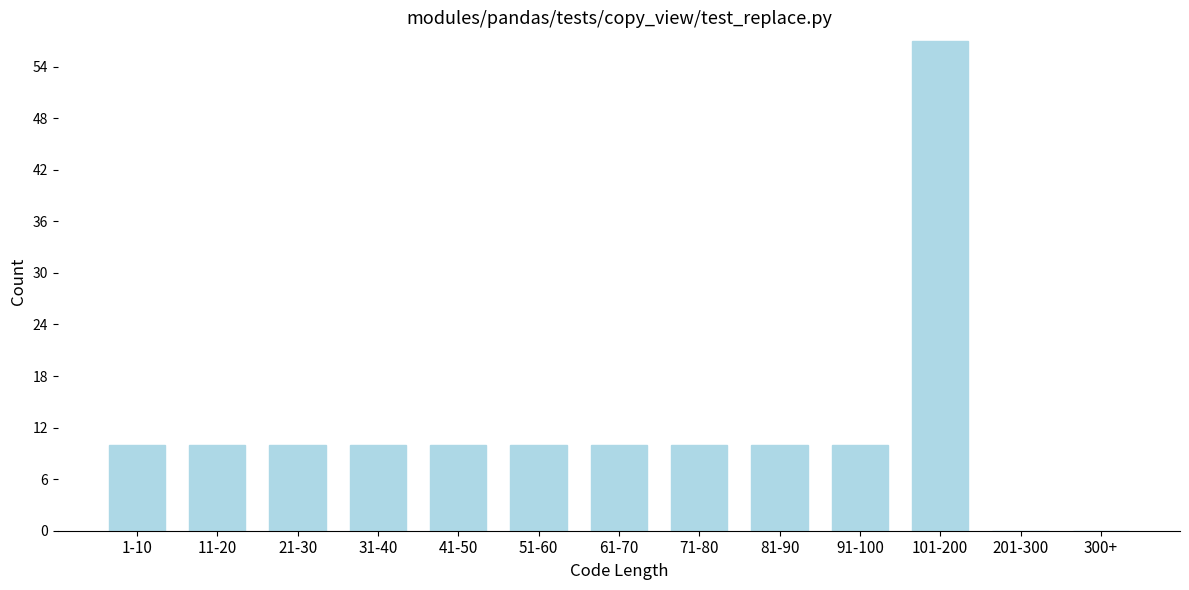

Reading left to right, list all the values displayed in this chart.

1-10=10	11-20=10	21-30=10	31-40=10	41-50=10	51-60=10	61-70=10	71-80=10	81-90=10	91-100=10	101-200=57	201-300=0	300+=0